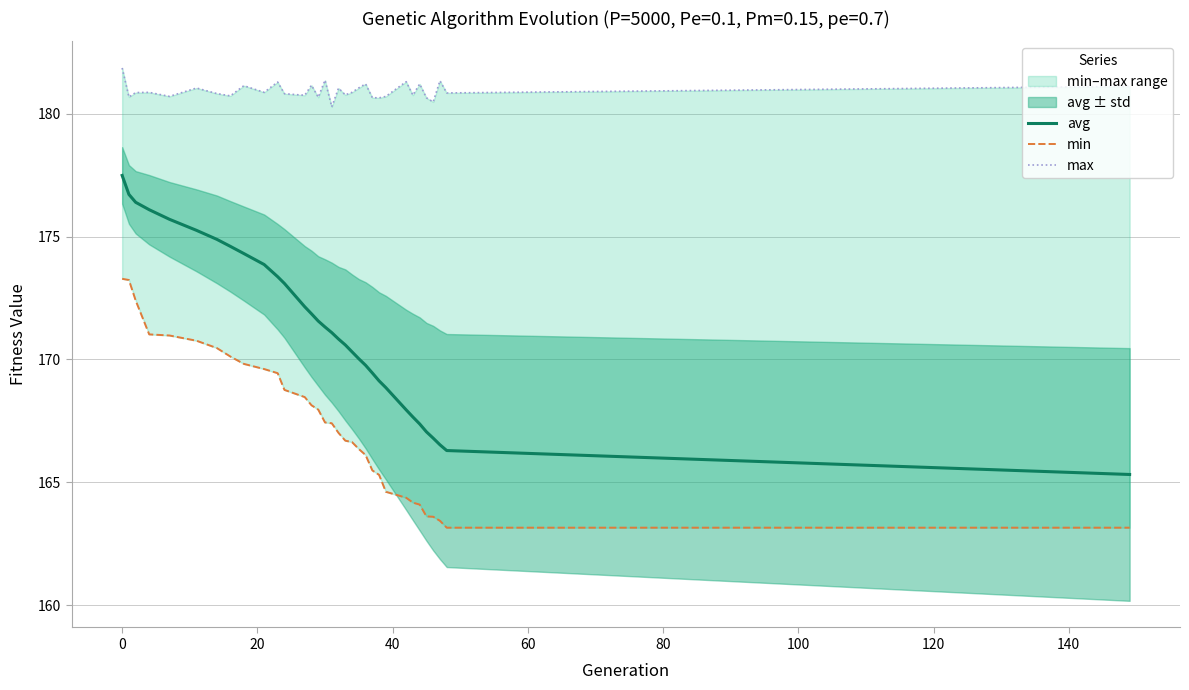

What is the maximum value for avg?

177.5